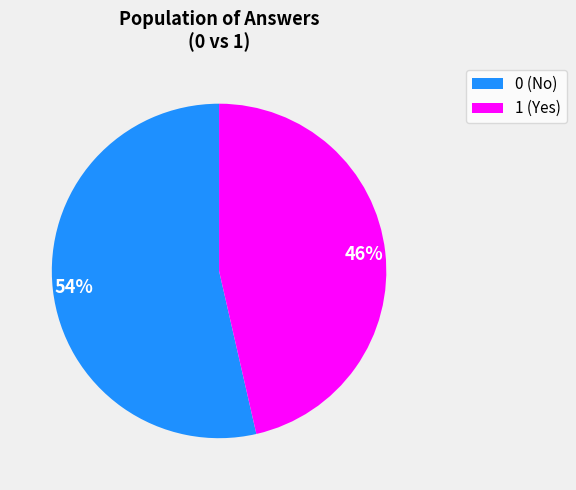

Which has a higher value, 1 or 0?

0